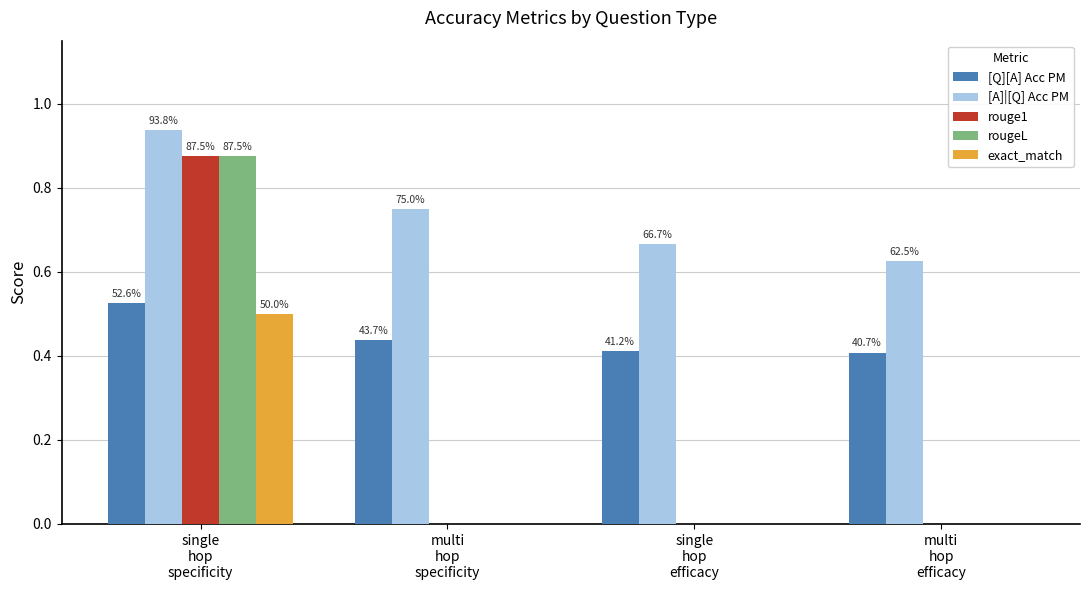

What is the average value of the exact_match series?

0.1